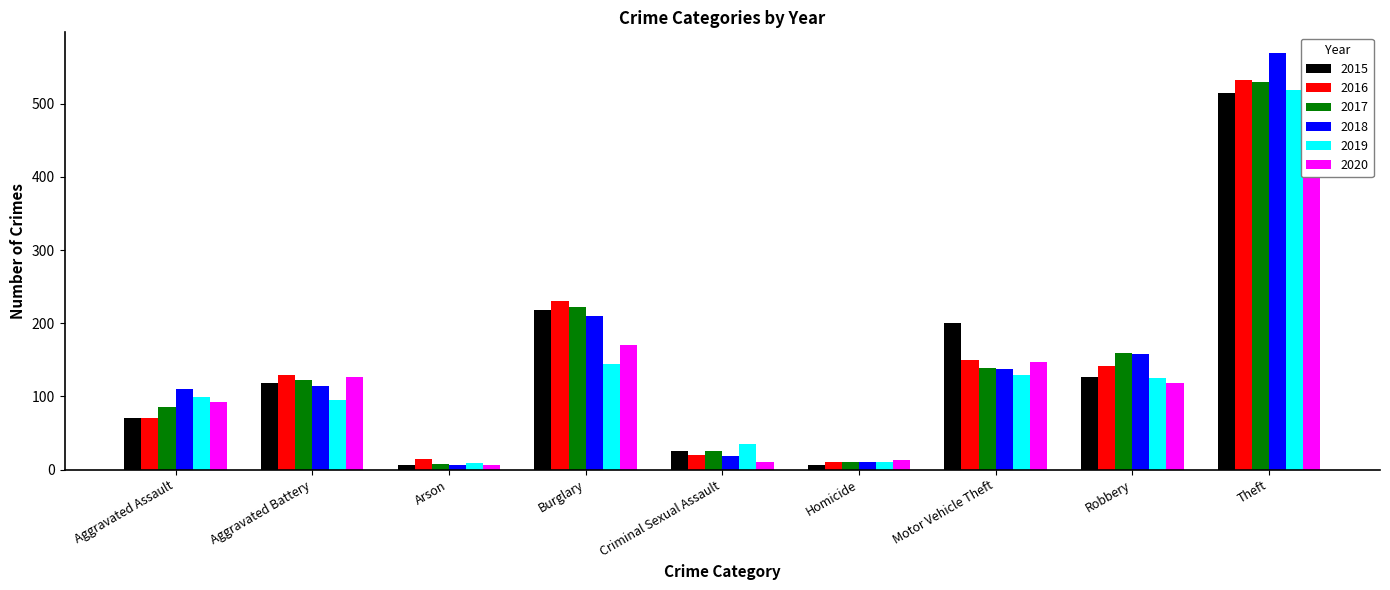

Where is 2018 nearest to the value 287?

Burglary